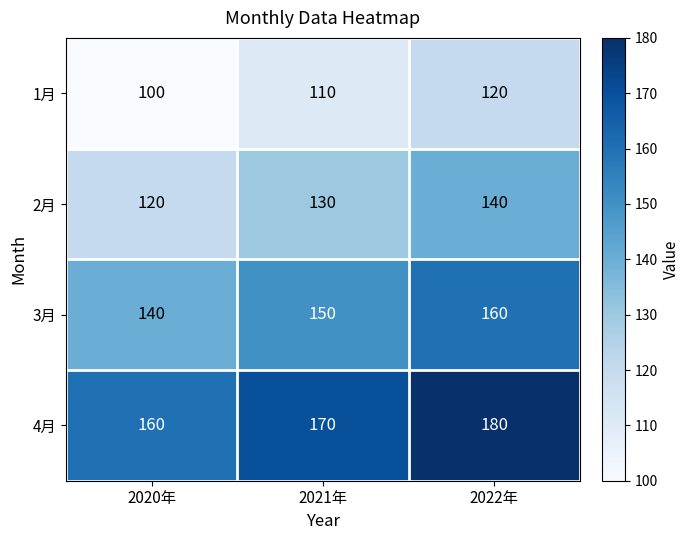

What value does the 1月 series have at 2020年, to the nearest 5?

100